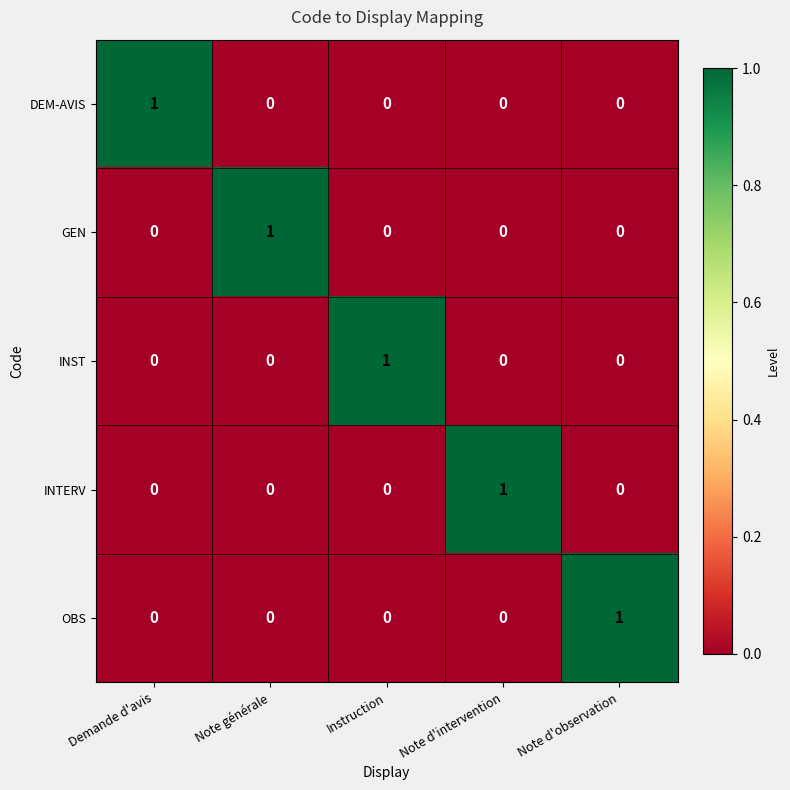

Count the OBS values in the range 0 to 1.

5